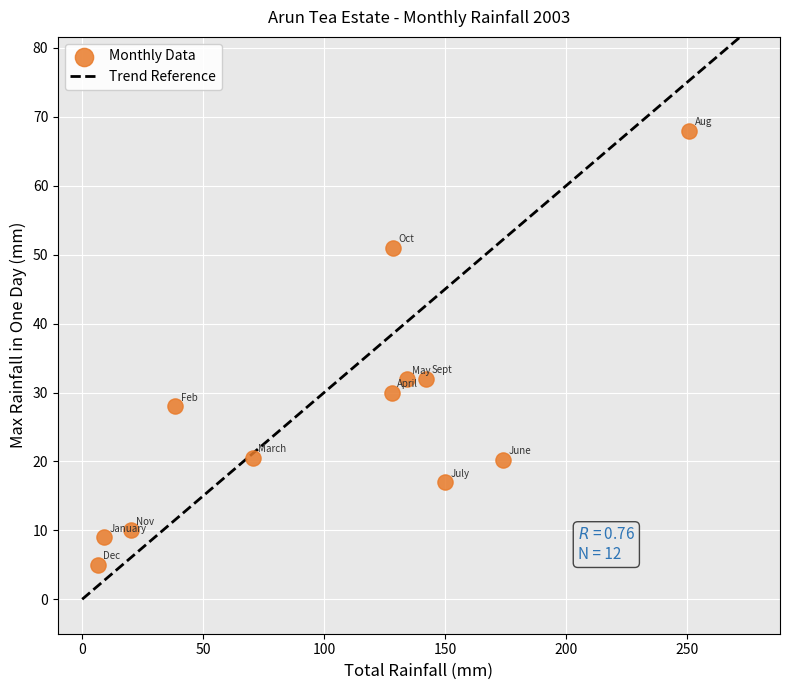

What is the range of X values (max minus min)?

244.4